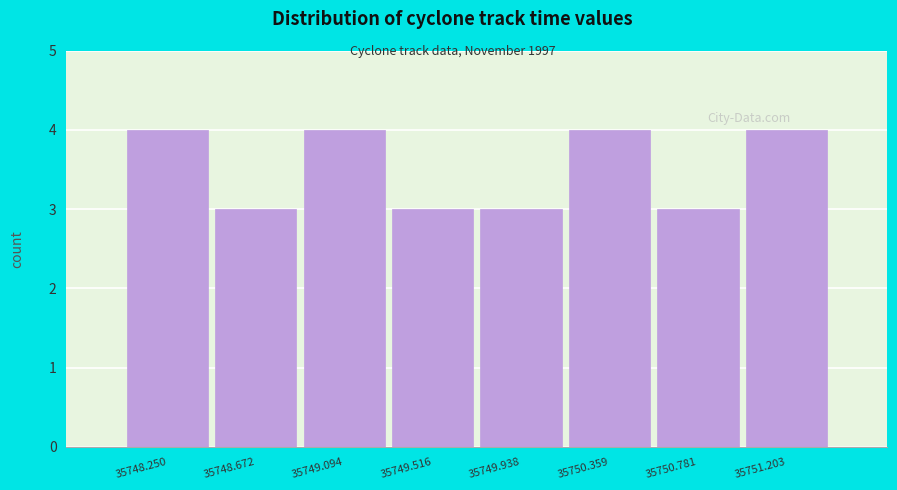

Reading left to right, what are all the values shown in this chart?

4	3	4	3	3	4	3	4